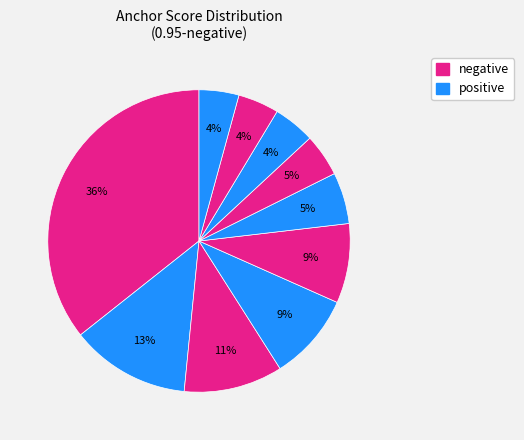

Is there a majority slice in this chart?

No